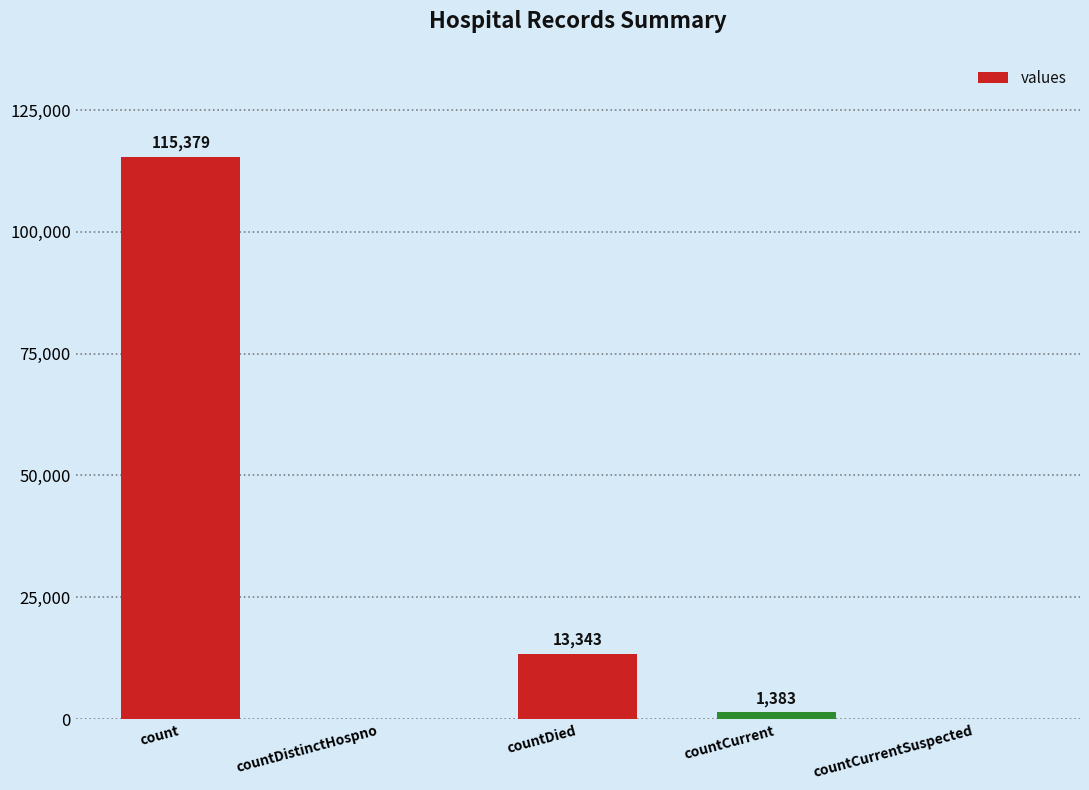

How many categories are shown in the chart?

5